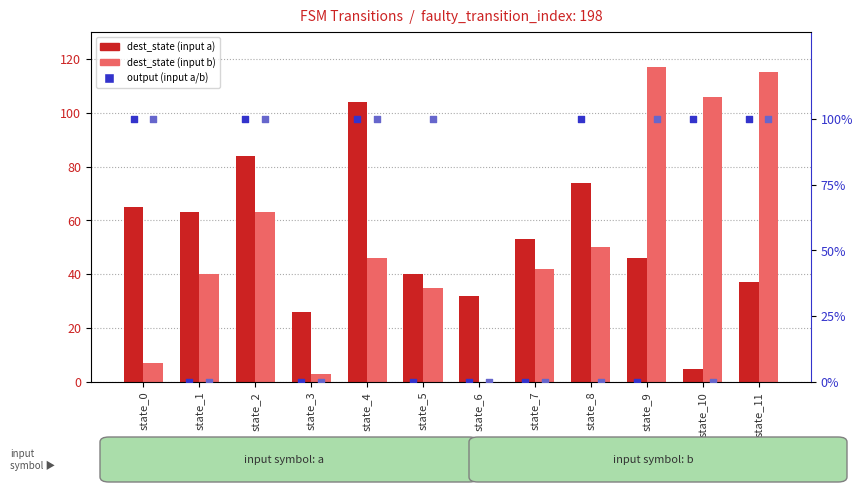

Which series has the largest total across all categories?

dest_state (input a)